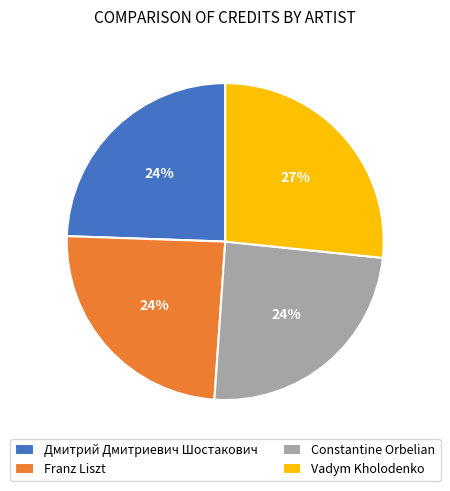

Which has a higher value, Vadym Kholodenko or Franz Liszt?

Vadym Kholodenko